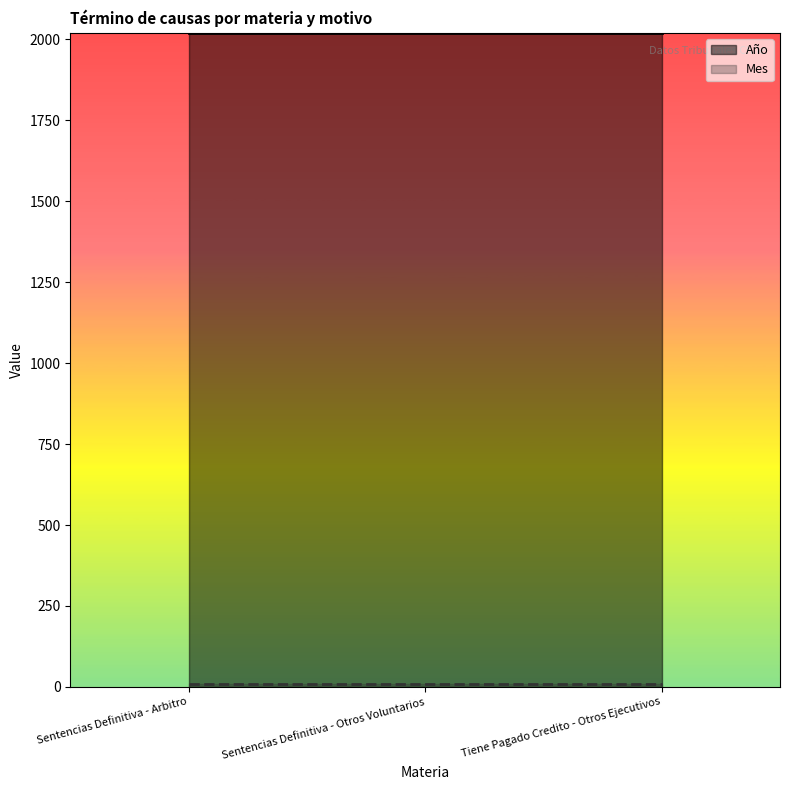

Which series has the widest spread of values?

Año